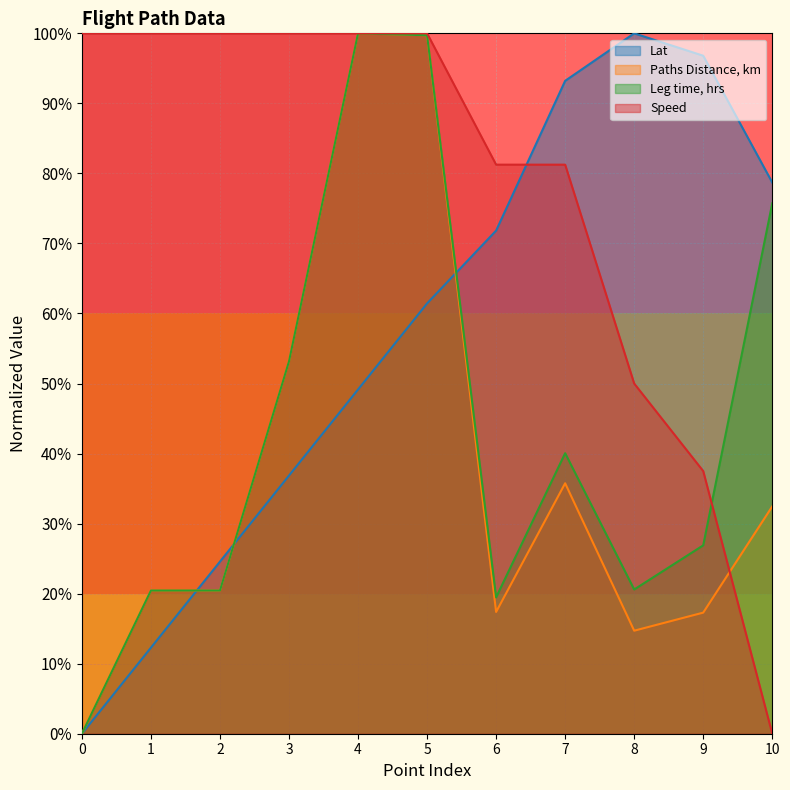

True or false: Paths Distance, km has more than 1 points higher than both neighbors.

True